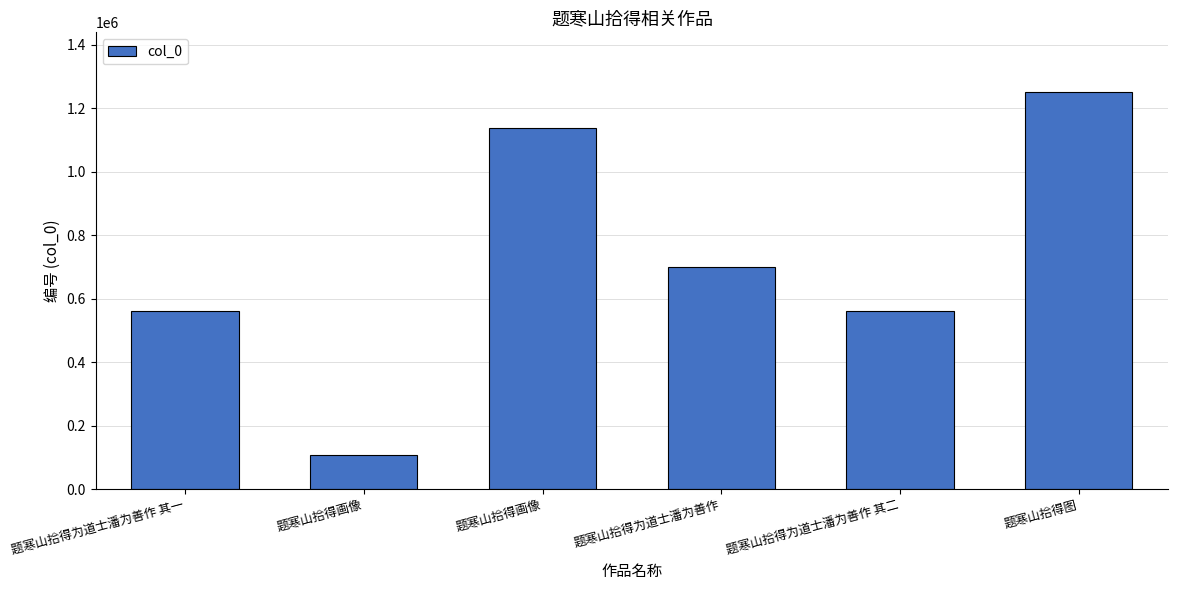

Reading left to right, list all the values displayed in this chart.

560222	106197	1136449	700782	560223	1251015